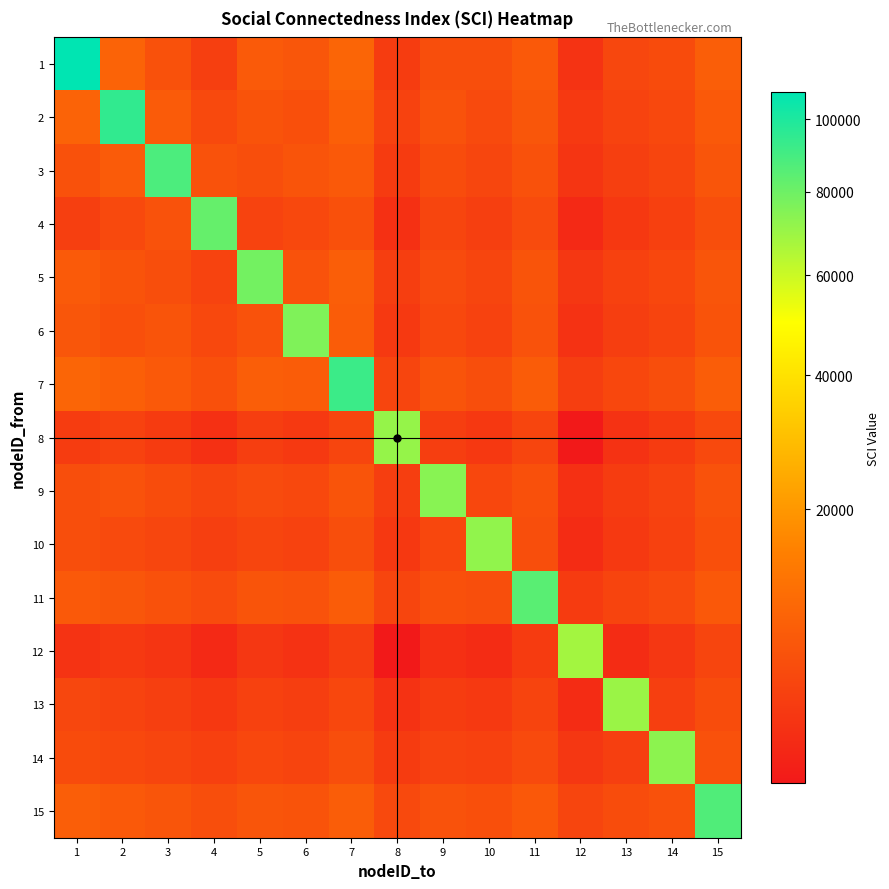

At which category is the sum across all series the highest?

1